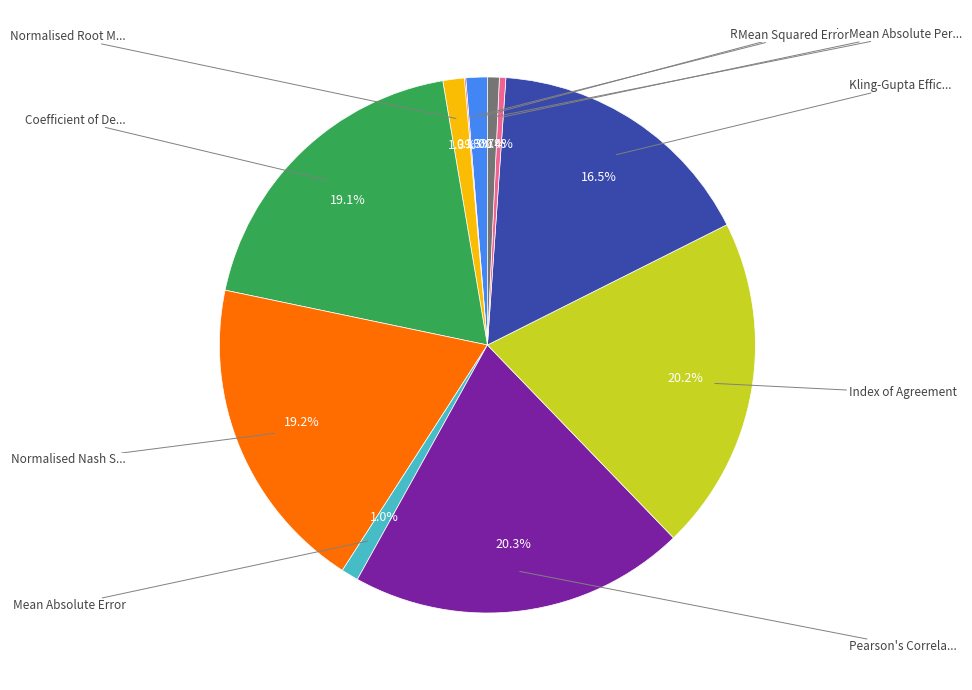

Does any single category account for the majority?

No